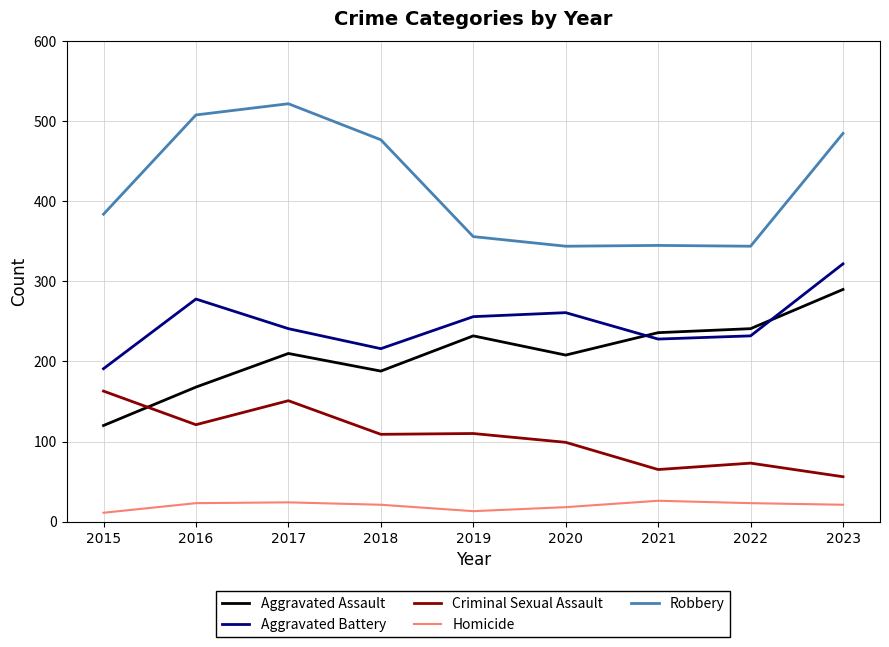

List the series in order of their peak value, highest first.

Robbery, Aggravated Battery, Aggravated Assault, Criminal Sexual Assault, Homicide